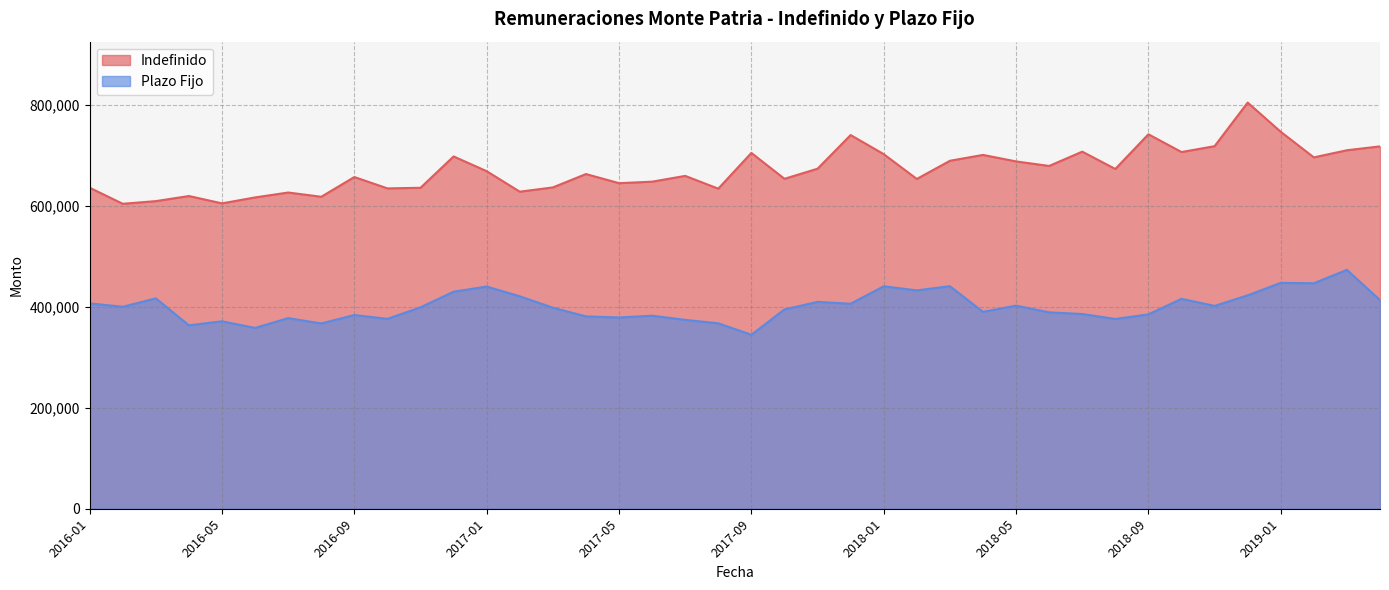

What is the value of the Indefinido point at the 5th from the left?

604758